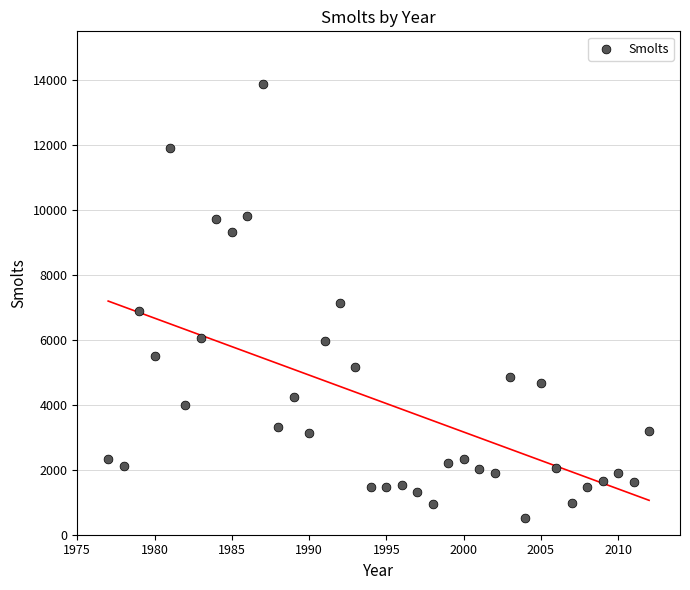

What is the range of X values (max minus min)?

35